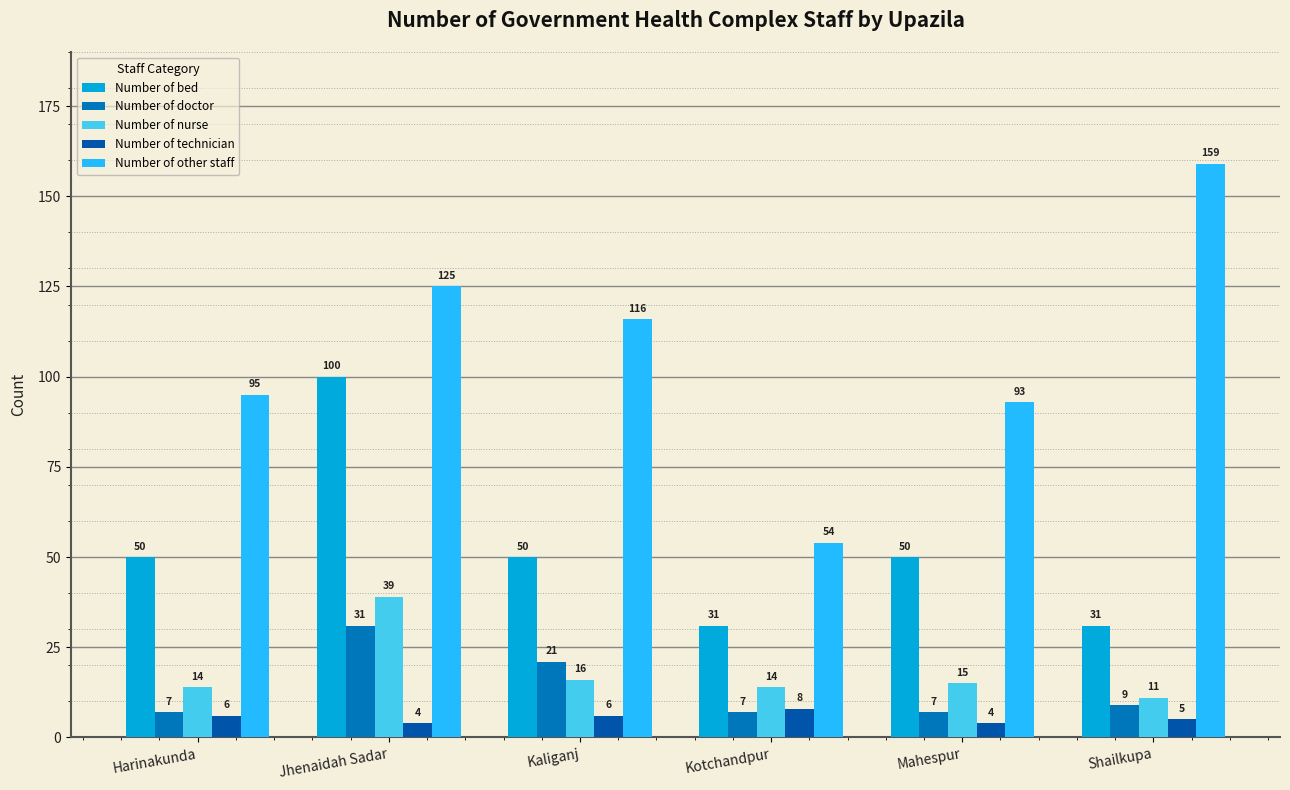

What is the approximate value of Number of other staff at Jhenaidah Sadar, to the nearest 10?

120